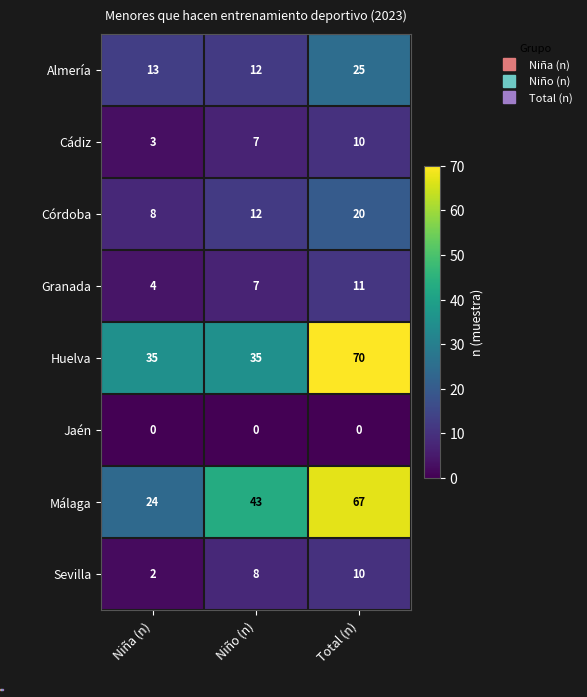

What is the total value across all series at Niño (n)?

124